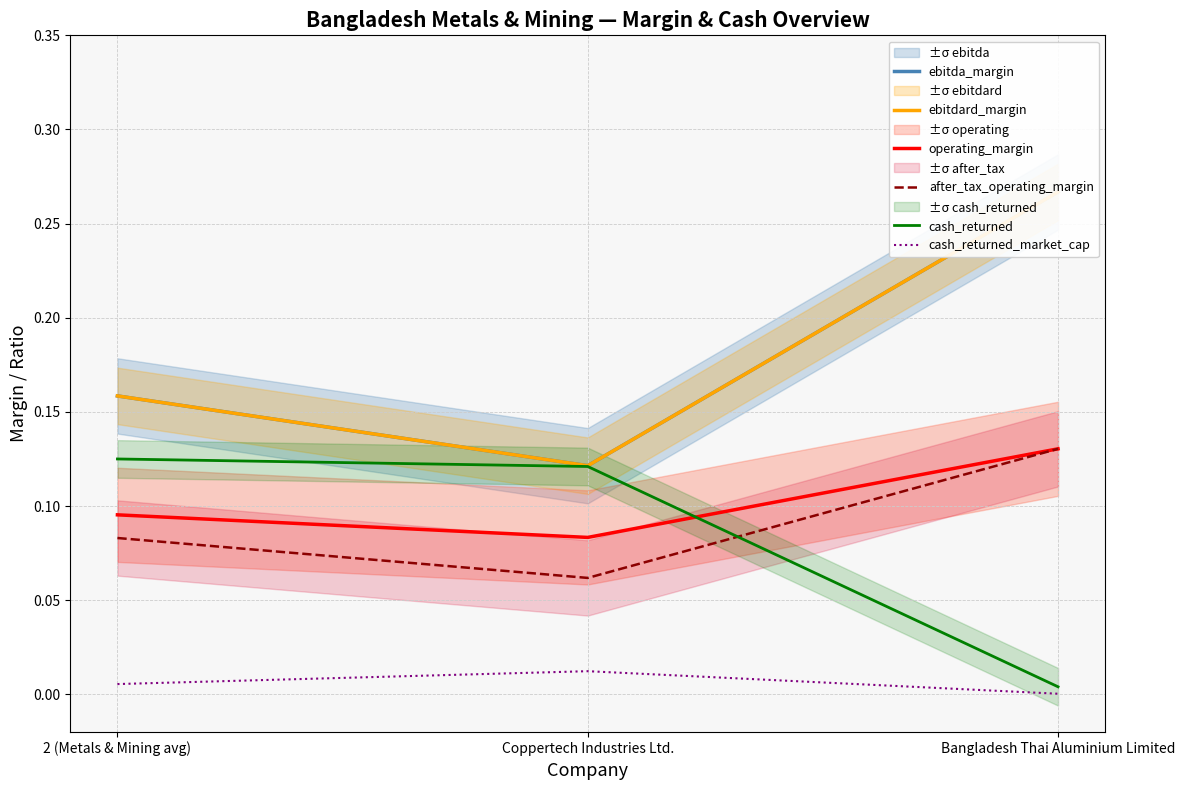

Reading left to right, list all the values displayed in this chart.

ebitda_margin: 2 (Metals & Mining avg)=0.2	Coppertech Industries Ltd.=0.1	Bangladesh Thai Aluminium Limited=0.3
ebitdard_margin: 2 (Metals & Mining avg)=0.2	Coppertech Industries Ltd.=0.1	Bangladesh Thai Aluminium Limited=0.3
operating_margin: 2 (Metals & Mining avg)=0.1	Coppertech Industries Ltd.=0.1	Bangladesh Thai Aluminium Limited=0.1
after_tax_operating_margin: 2 (Metals & Mining avg)=0.1	Coppertech Industries Ltd.=0.1	Bangladesh Thai Aluminium Limited=0.1
cash_returned: 2 (Metals & Mining avg)=0.1	Coppertech Industries Ltd.=0.1	Bangladesh Thai Aluminium Limited=0.0
cash_returned_market_cap: 2 (Metals & Mining avg)=0.0	Coppertech Industries Ltd.=0.0	Bangladesh Thai Aluminium Limited=0.0